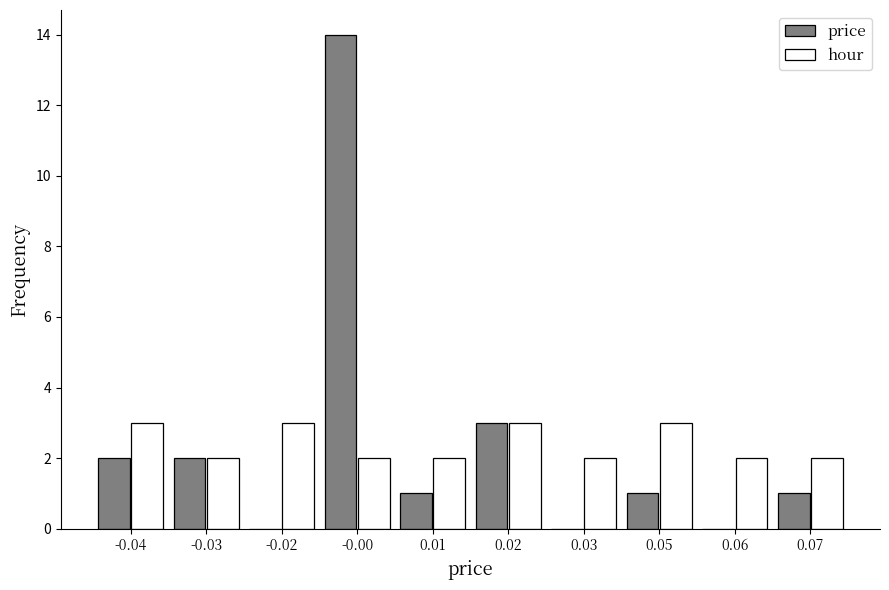

Reading right to left, what are all the values shown in this chart?

price: 0.07=1	0.06=0	0.05=1	0.03=0	0.02=3	0.01=1	-0.00=14	-0.02=0	-0.03=2	-0.04=2
hour: 0.07=2	0.06=2	0.05=3	0.03=2	0.02=3	0.01=2	-0.00=2	-0.02=3	-0.03=2	-0.04=3